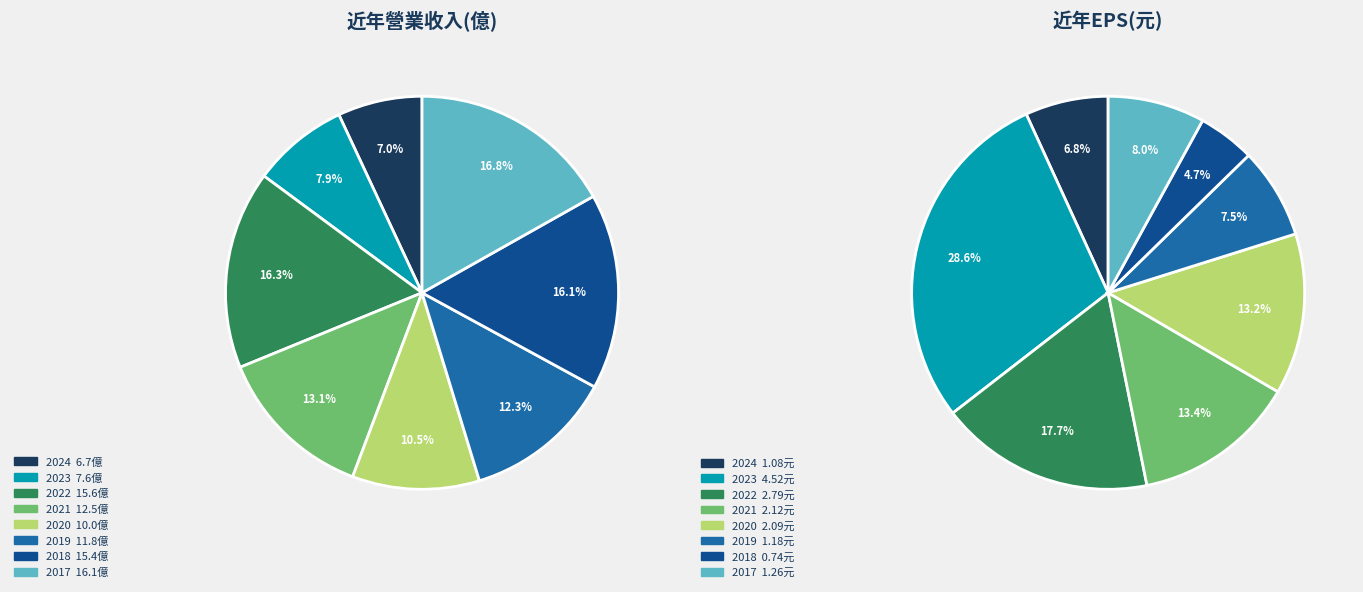

Which category has the smallest portion of the pie?

2024